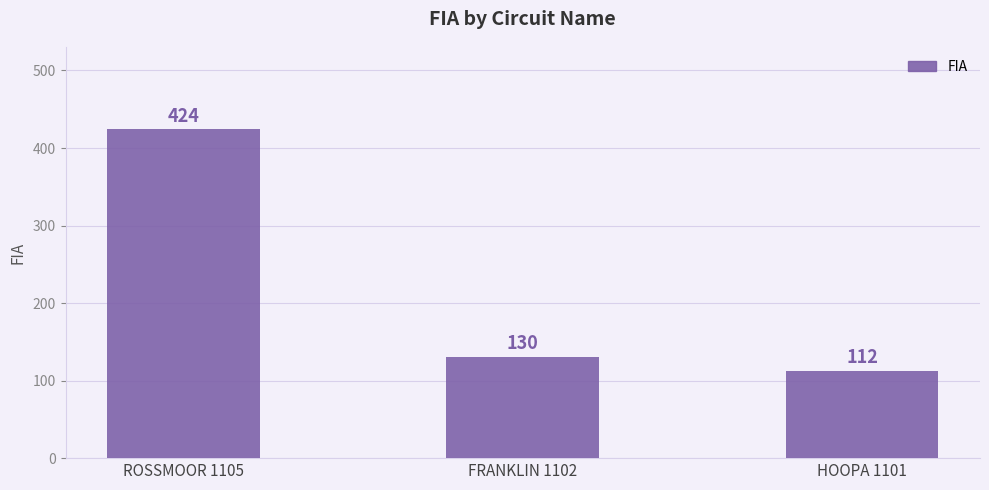

Where does the data first go above 130?

ROSSMOOR 1105